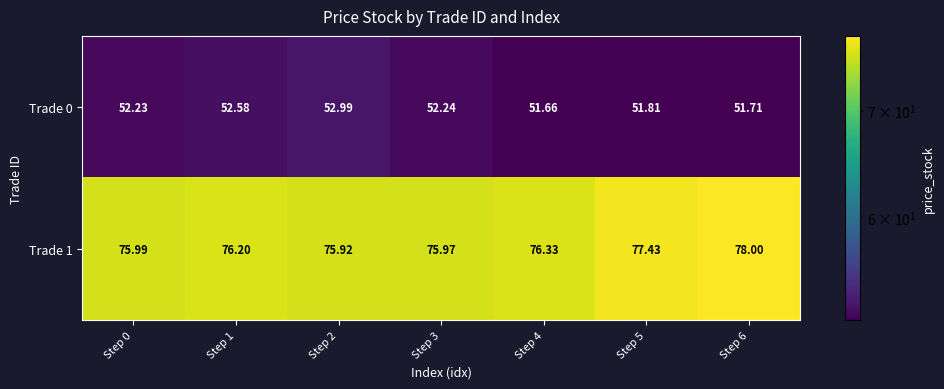

How many data points does each series have?

7